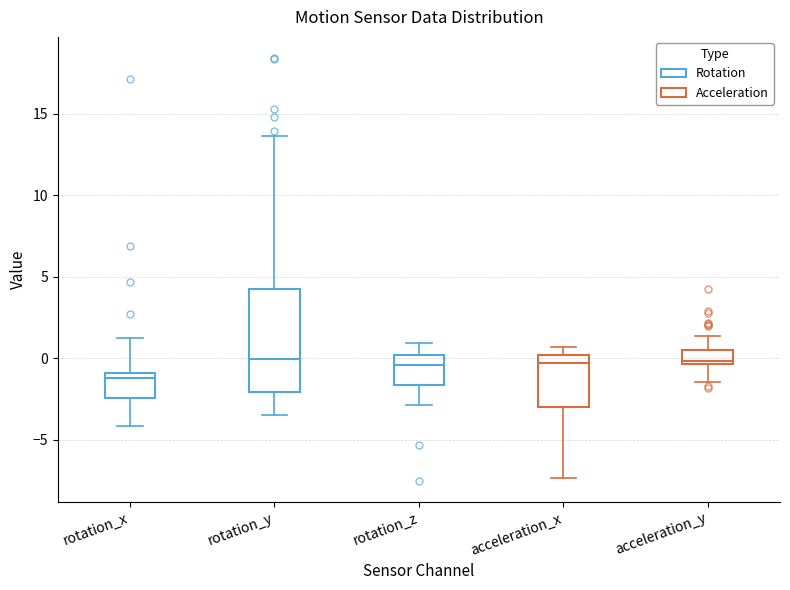

Which box's median line is the lowest?

rotation_x